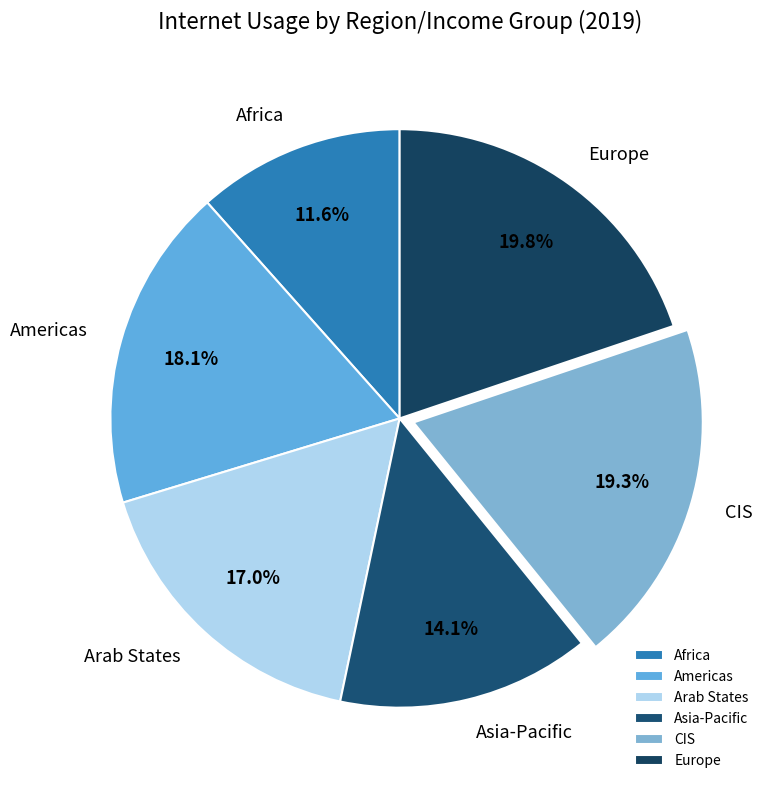

How many segments does this pie chart have?

6